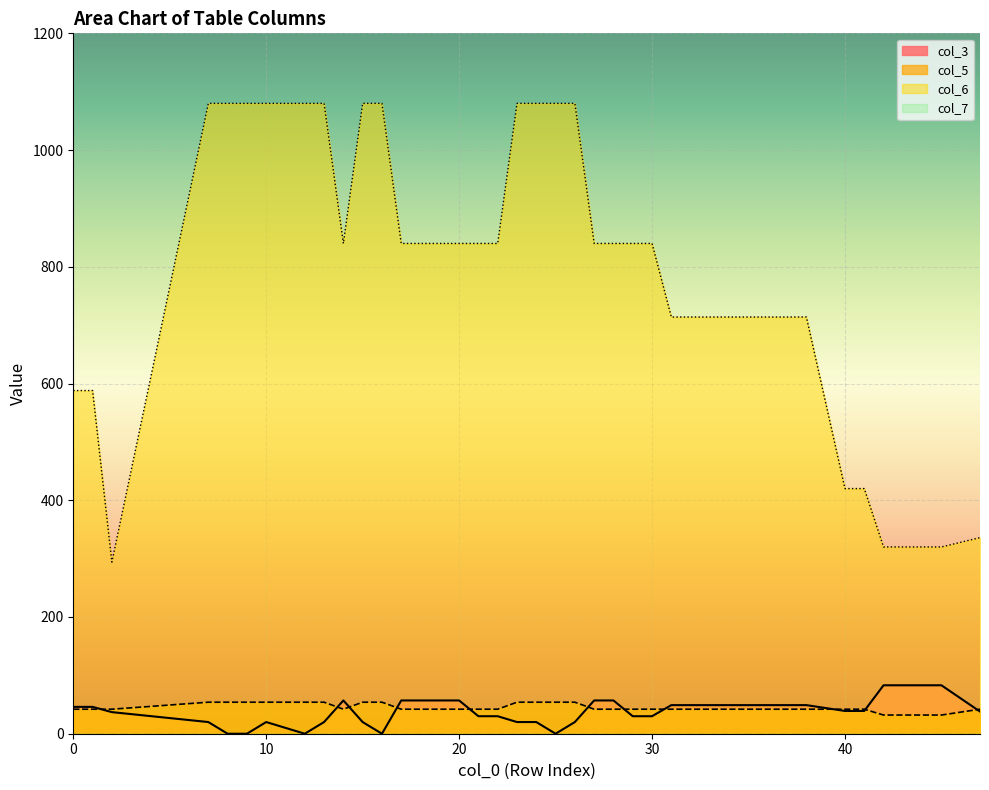

List the series in order of their peak value, highest first.

col_6, col_3, col_5